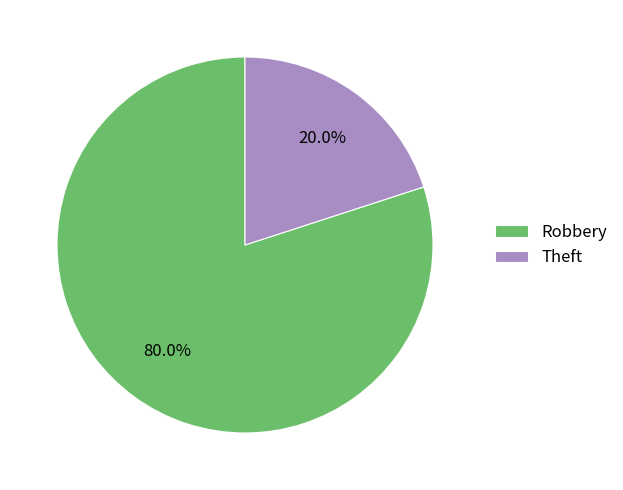

The Robbery slice represents 71% of the pie. True or false?

False